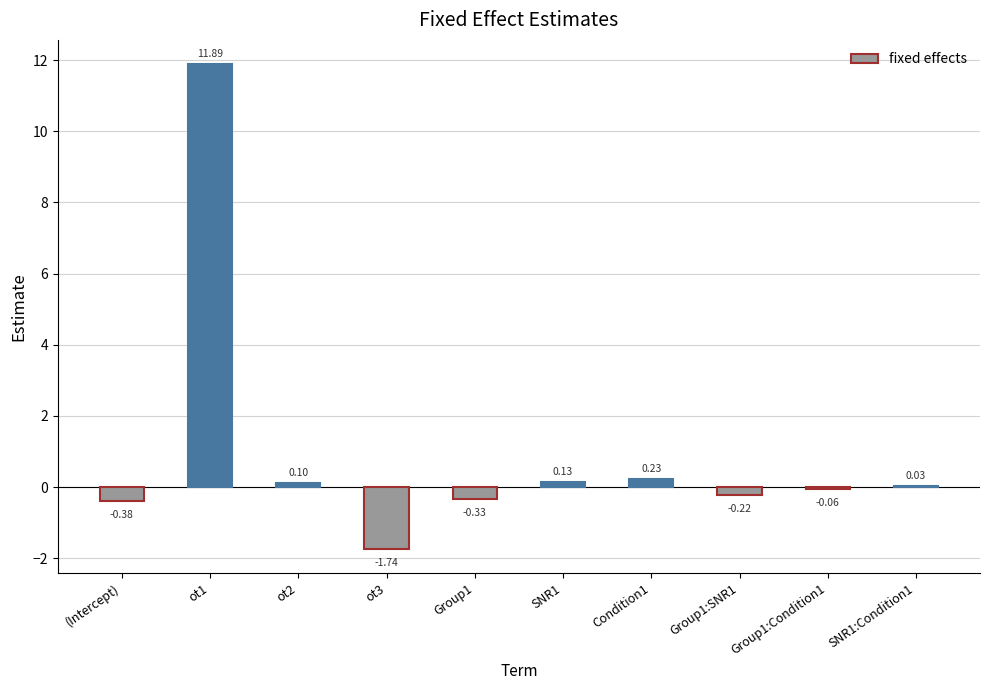

What is the difference between the values at SNR1:Condition1 and Group1:SNR1?

0.3